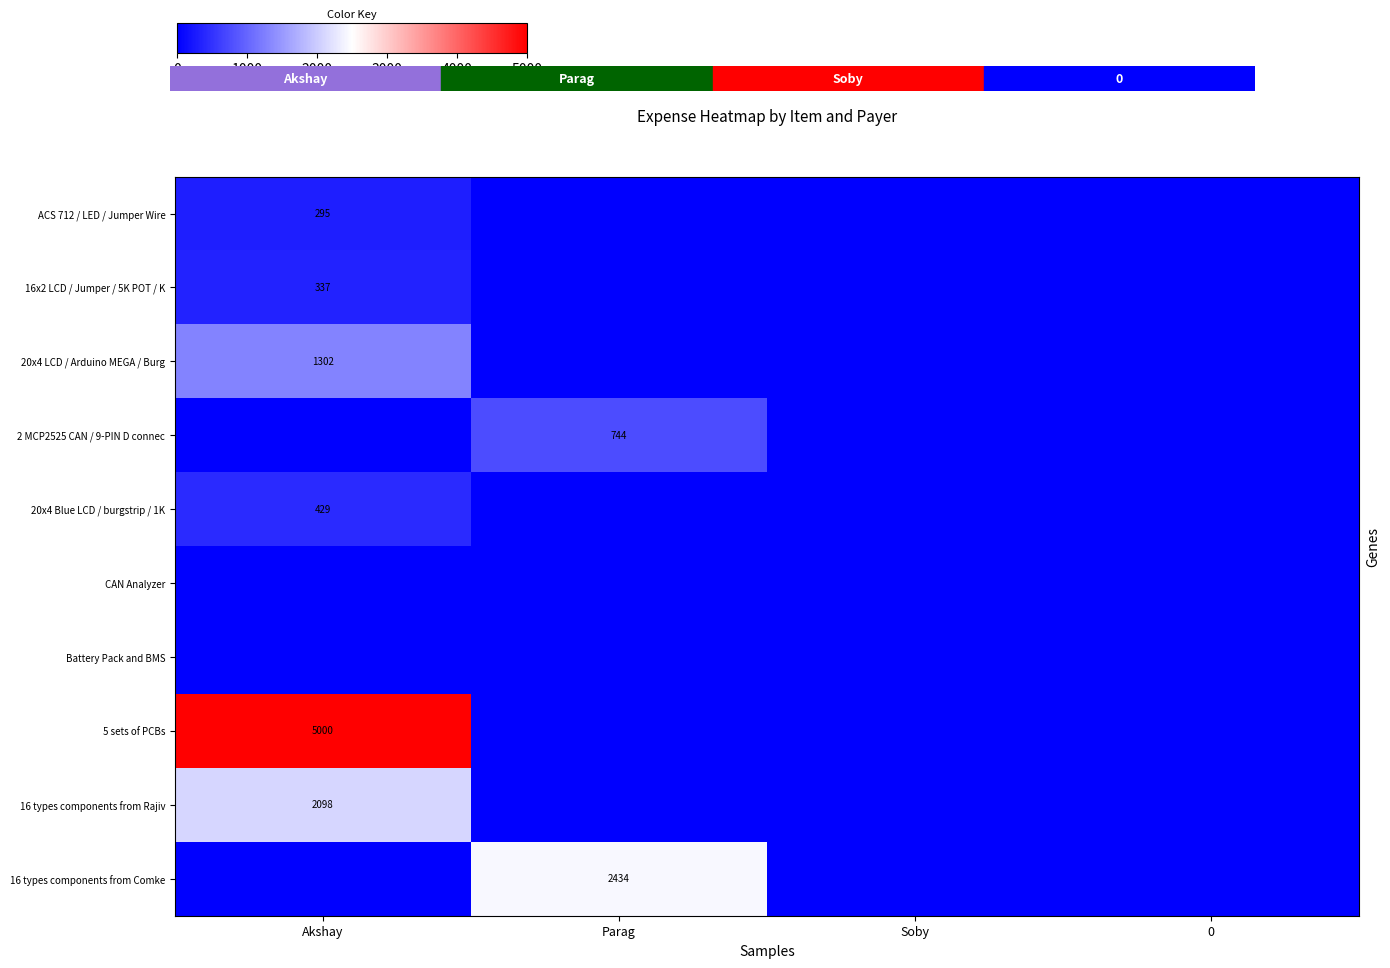

The 16x2 LCD / Jumper / 5K POT / K series shows 460 at Akshay. True or false?

False